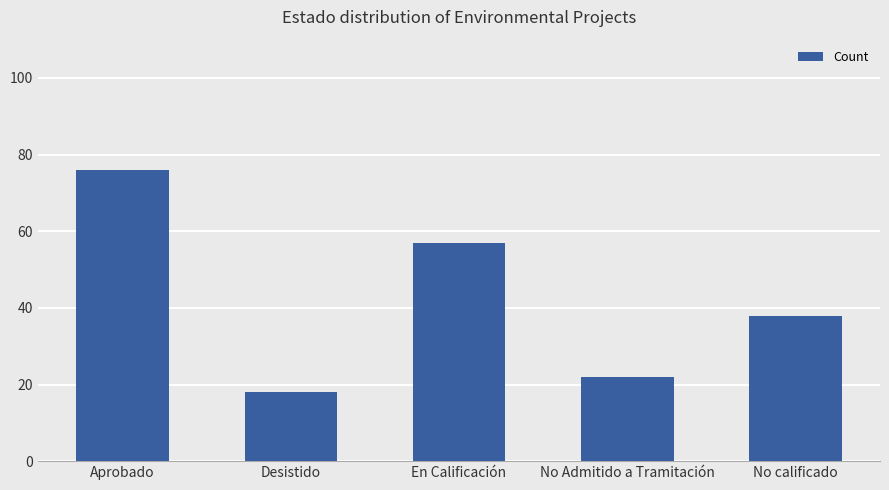

True or false: the data shows 26 at En Calificación.

False